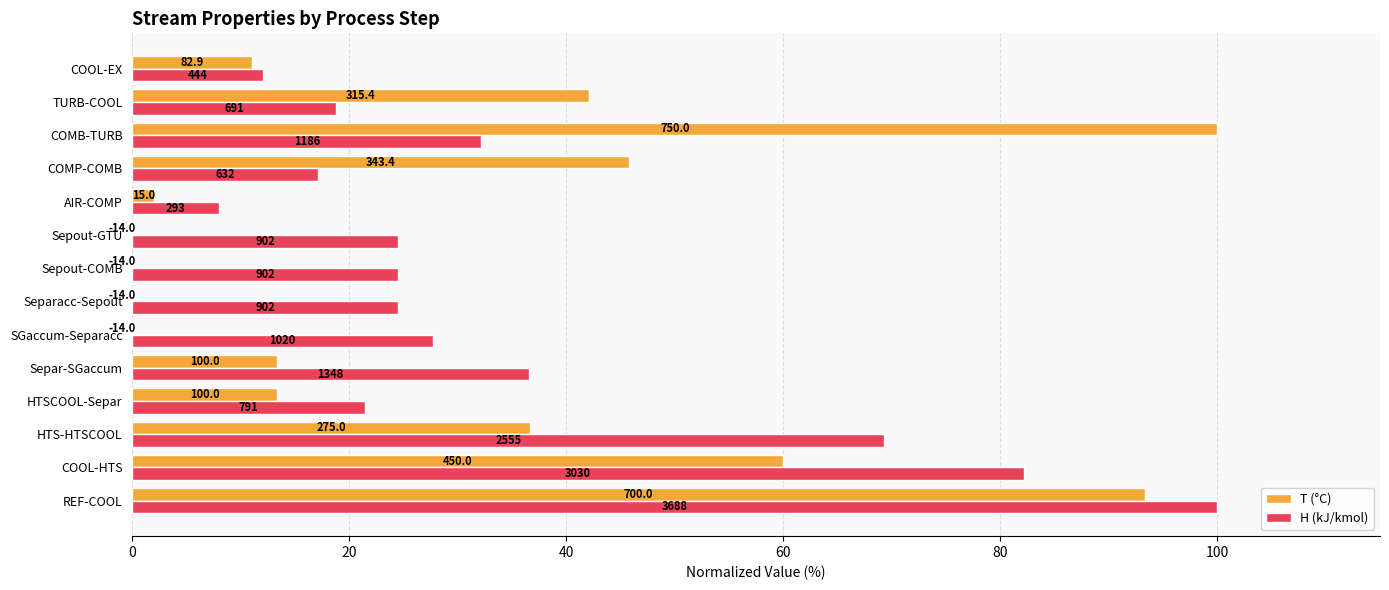

Between COOL-HTS and Sepout-COMB, which is larger?

COOL-HTS